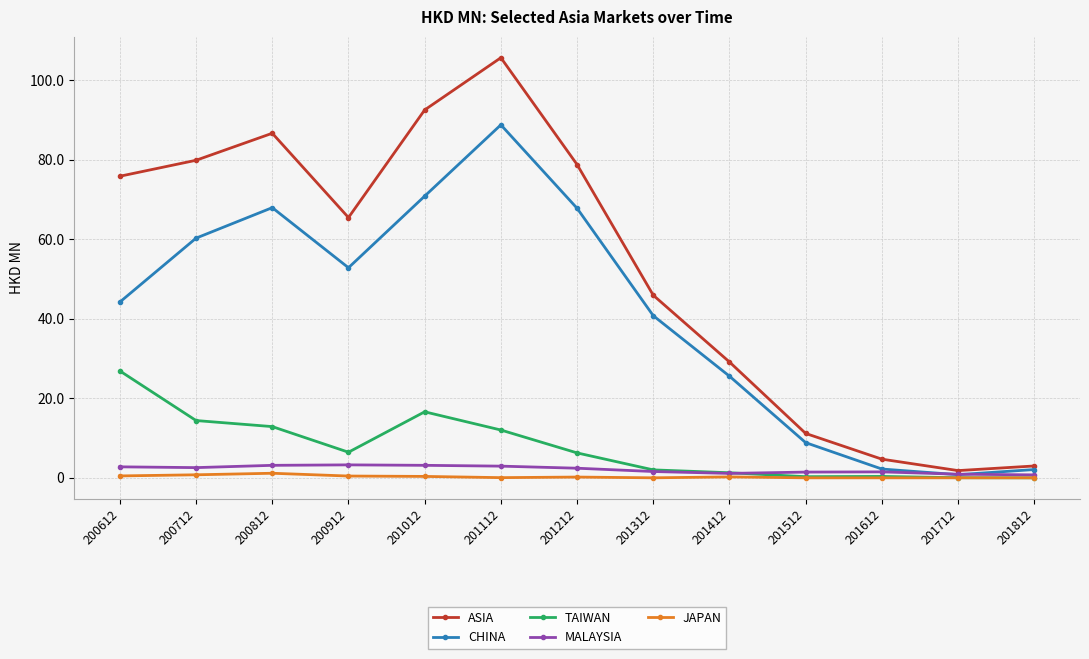

What is the value of the CHINA point at the 2nd from the left?

60.3